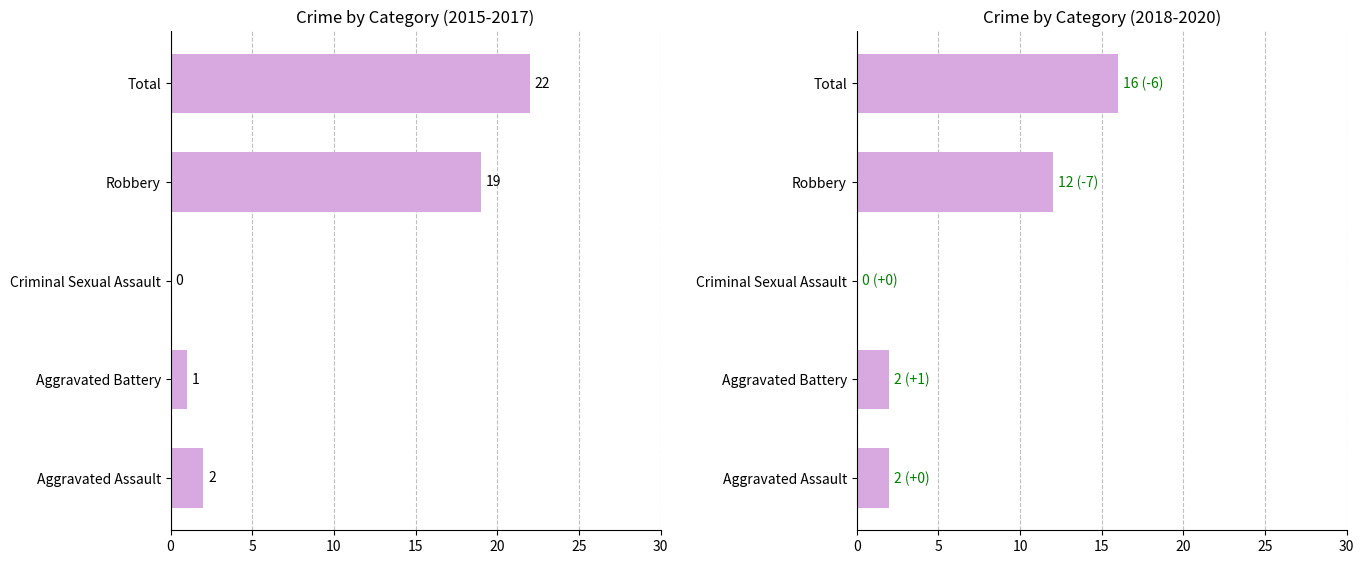

How many groups of bars are there?

5